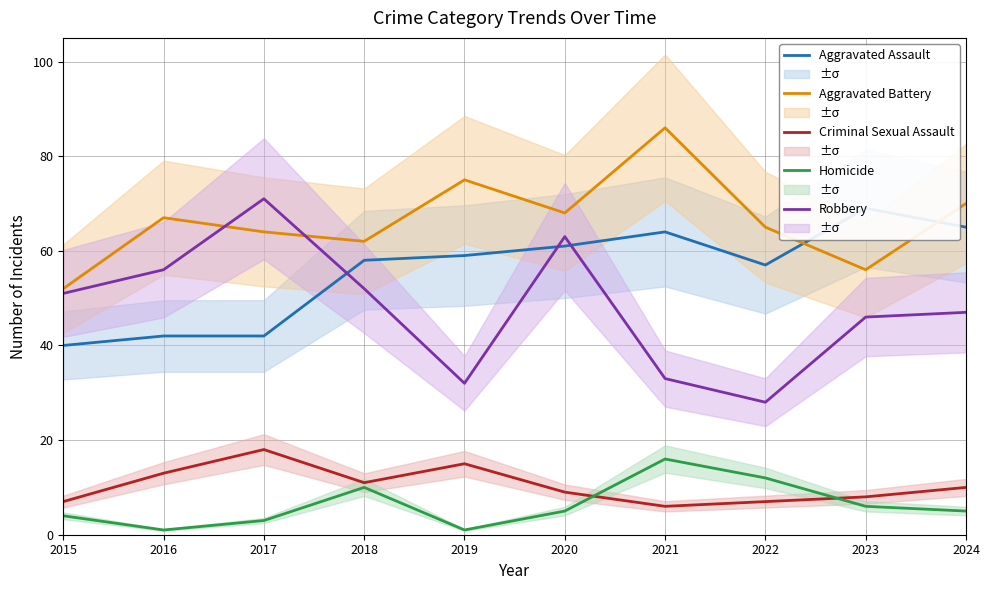

What is the difference between the second highest and minimum values in the Aggravated Assault series?

25